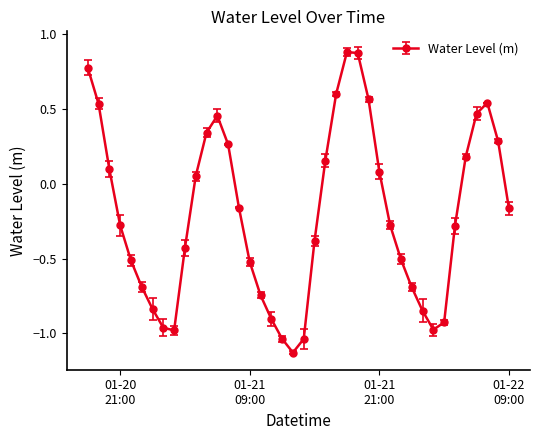

How many values are below zero?

23